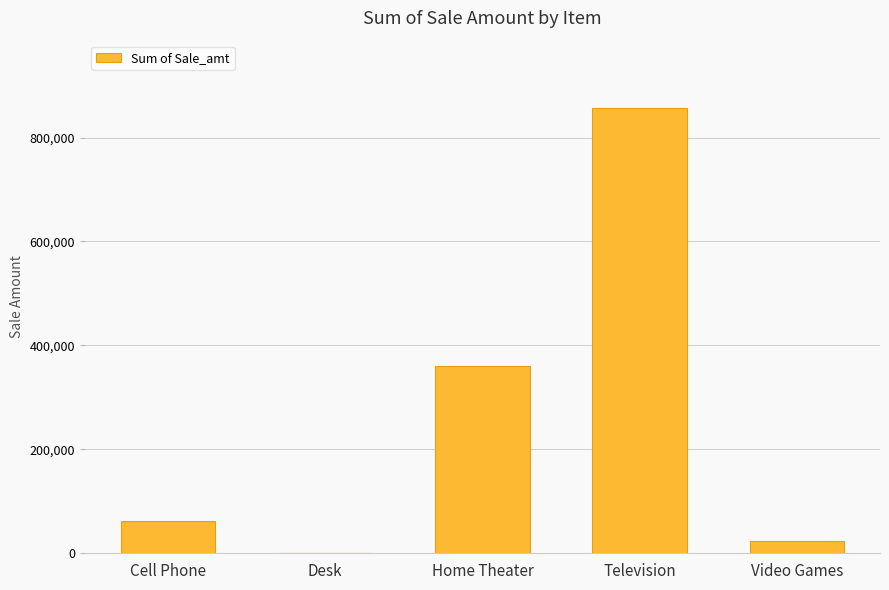

What is the sum of the values at Video Games and Television?

880875.5